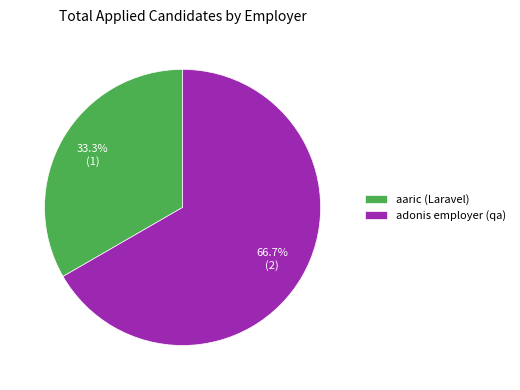

Which slice is the largest?

adonis employer (qa)